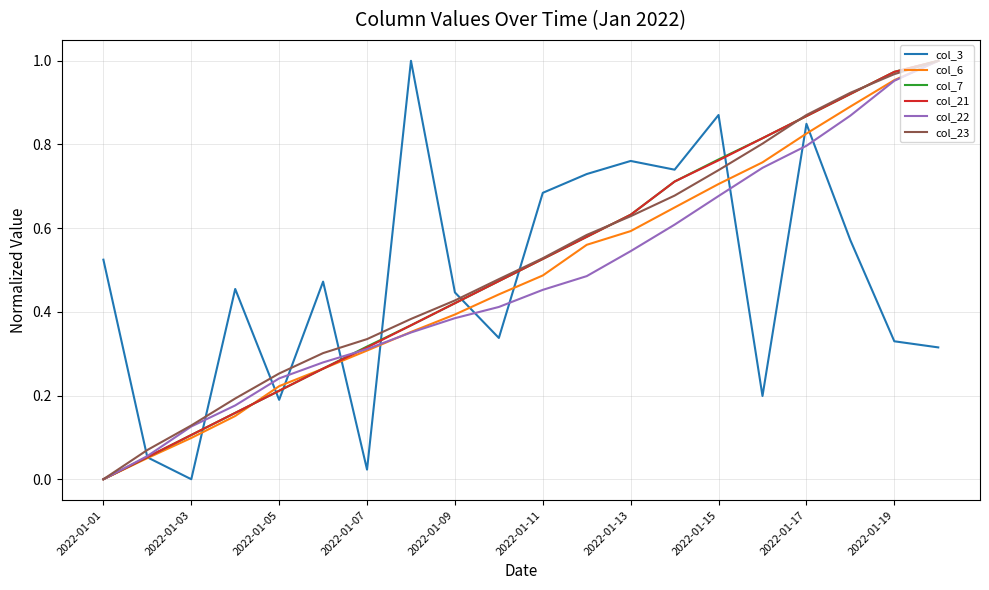

True or false: col_3 and col_23 intersect in this chart.

True